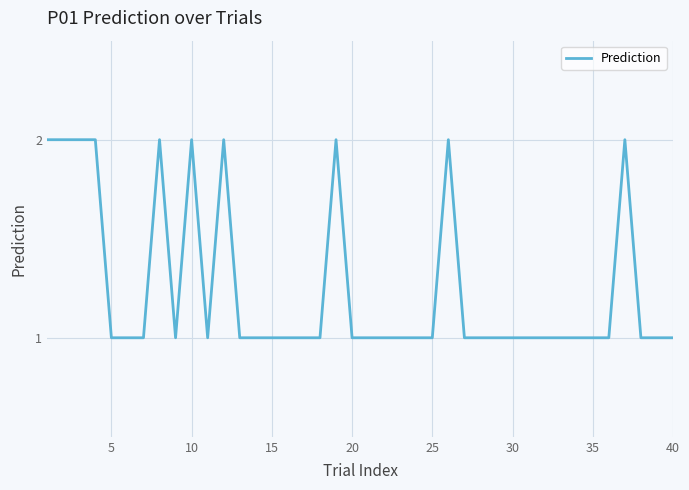

What is the greatest value displayed?

2